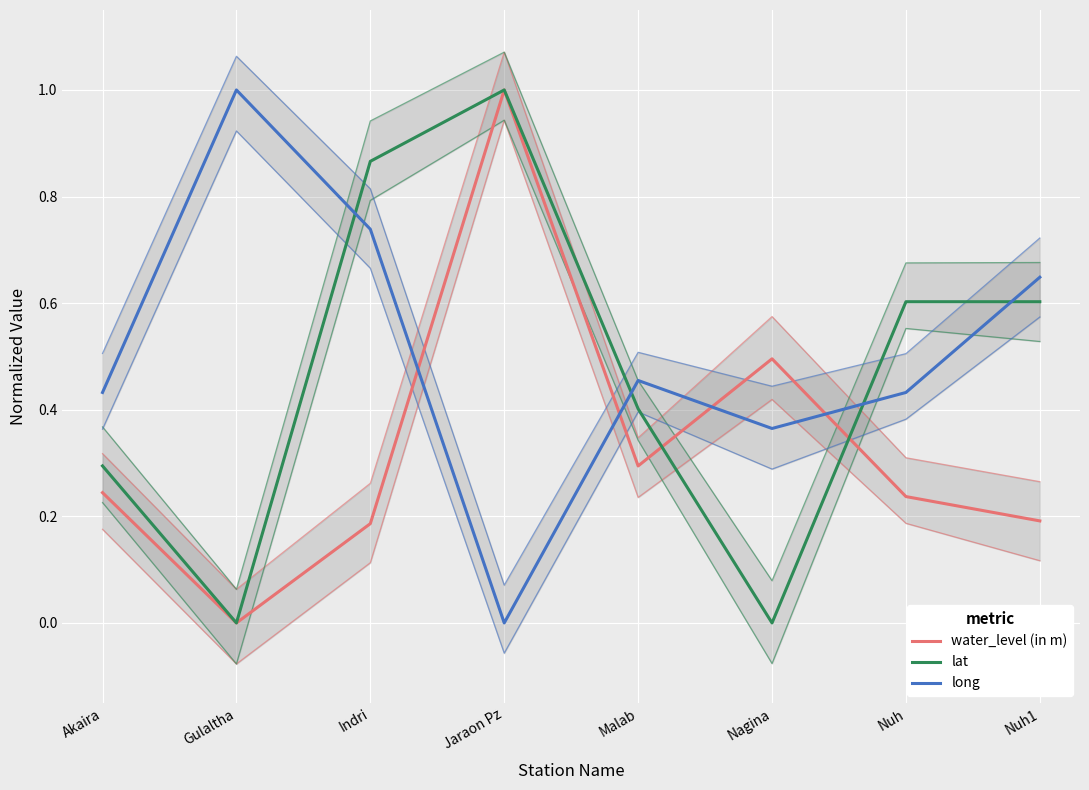

Reading left to right, transcribe all the data shown in this chart.

water_level (in m): Akaira=0.2	Gulaltha=0.0	Indri=0.2	Jaraon Pz=1.0	Malab=0.3	Nagina=0.5	Nuh=0.2	Nuh1=0.2
lat: Akaira=0.3	Gulaltha=0.0	Indri=0.9	Jaraon Pz=1.0	Malab=0.4	Nagina=0.0	Nuh=0.6	Nuh1=0.6
long: Akaira=0.4	Gulaltha=1.0	Indri=0.7	Jaraon Pz=0.0	Malab=0.5	Nagina=0.4	Nuh=0.4	Nuh1=0.6